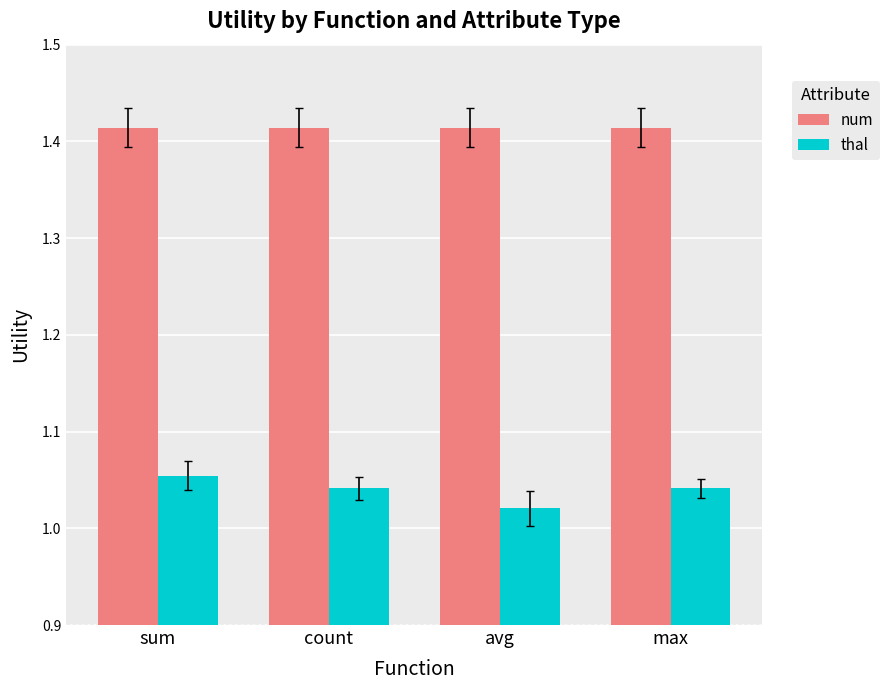

Which category has the lowest value across all series?

avg